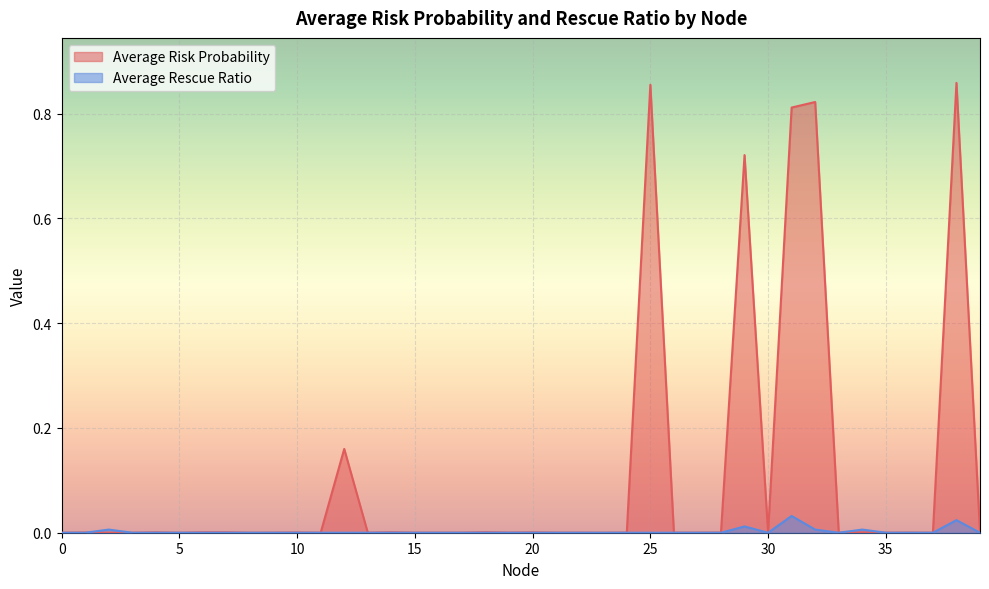

In Average Risk Probability, how many points are higher than both neighbors (excluding endpoints)?

14